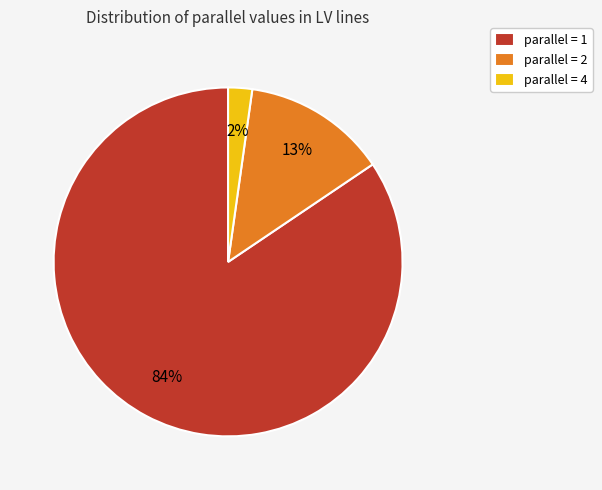

To the nearest percent, what portion does parallel = 4 represent?

2%